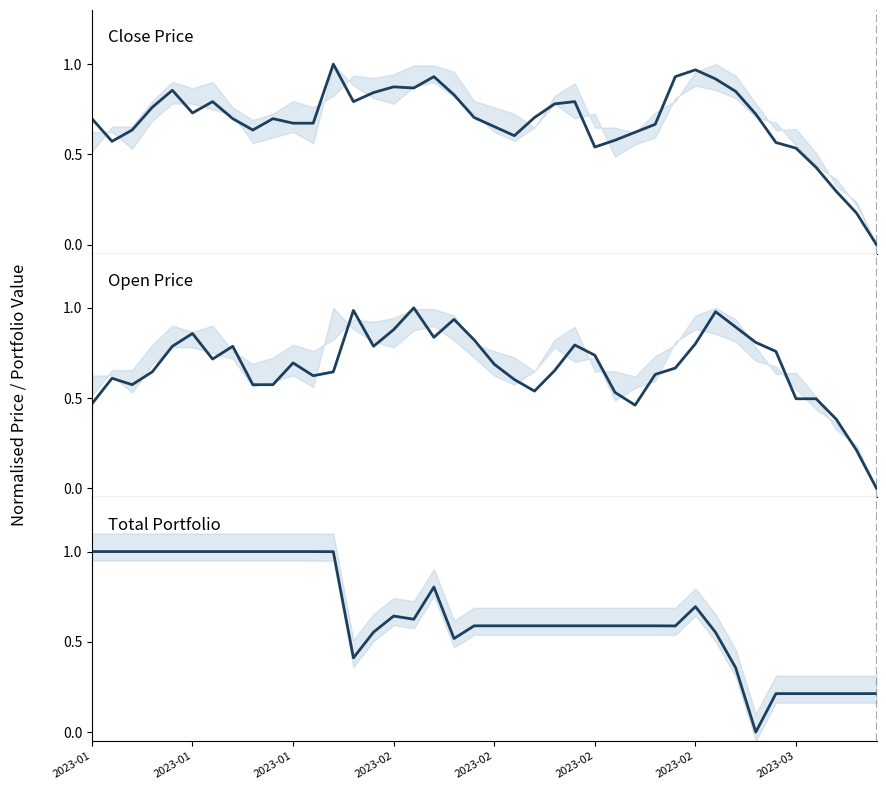

Where do Open and Total first cross each other?

12 and 13